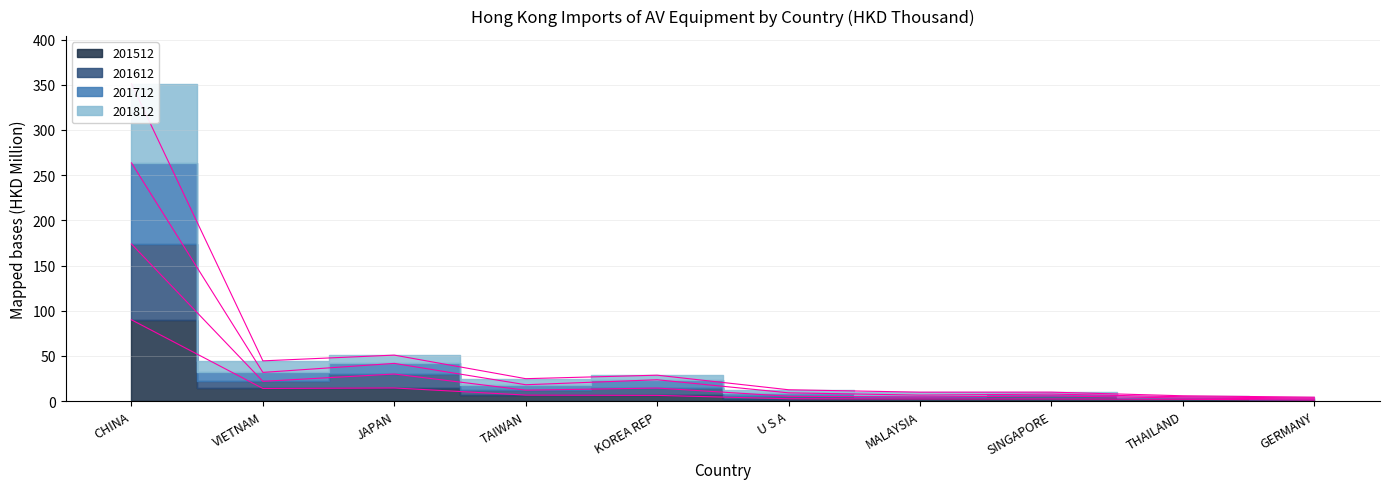

True or false: 201612 has more than 2 points higher than both neighbors.

True